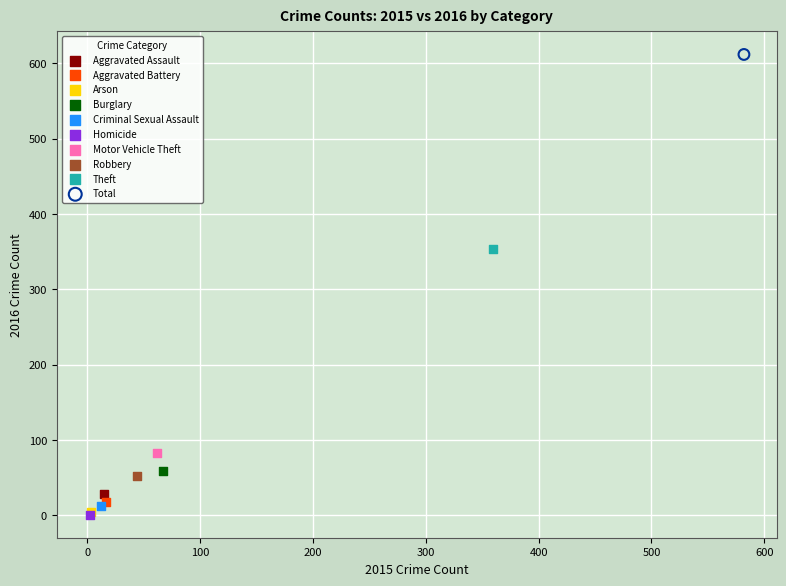

Which series contains the highest Y value?

Total